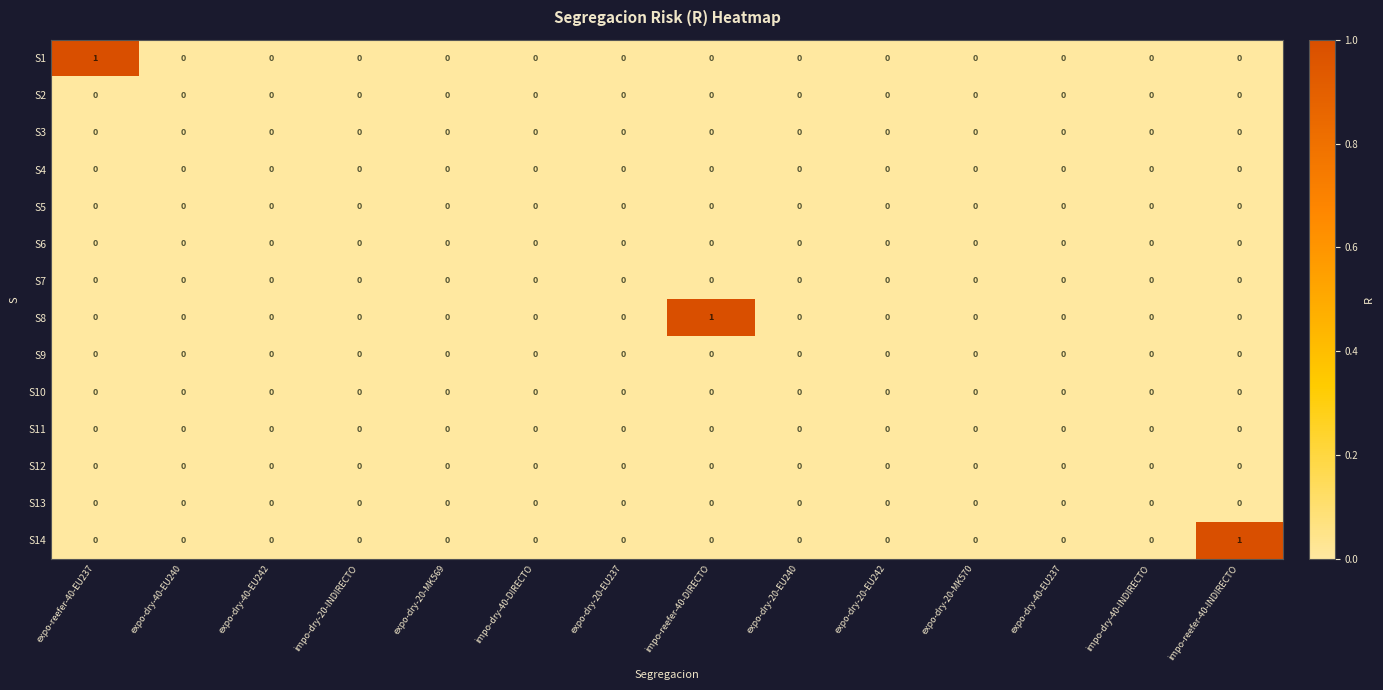

Which series changed the most between expo-dry-40-EU240 and impo-reefer-40-INDIRECTO?

S14